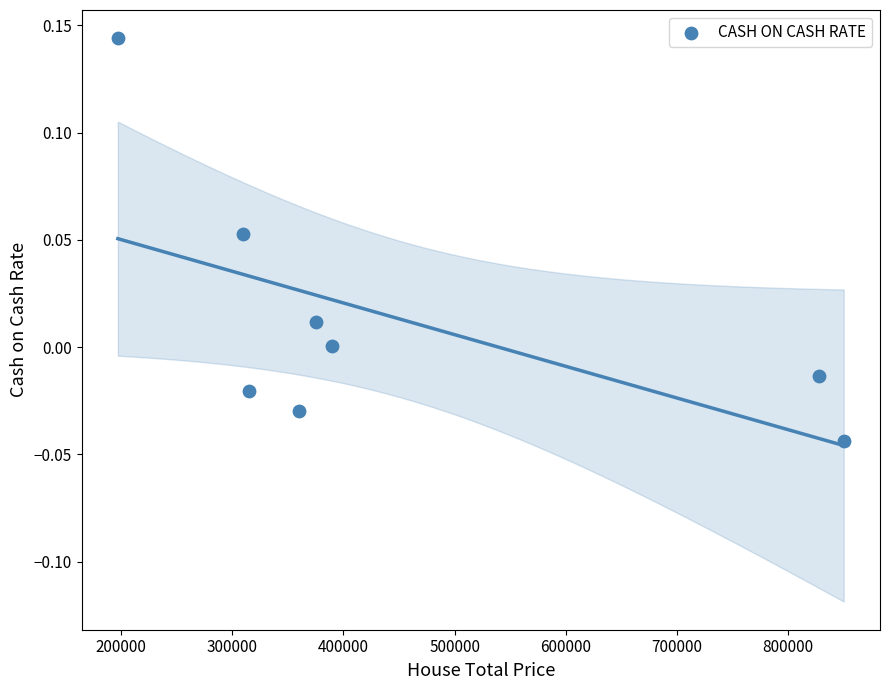

What is the range of X values (max minus min)?

653000.0